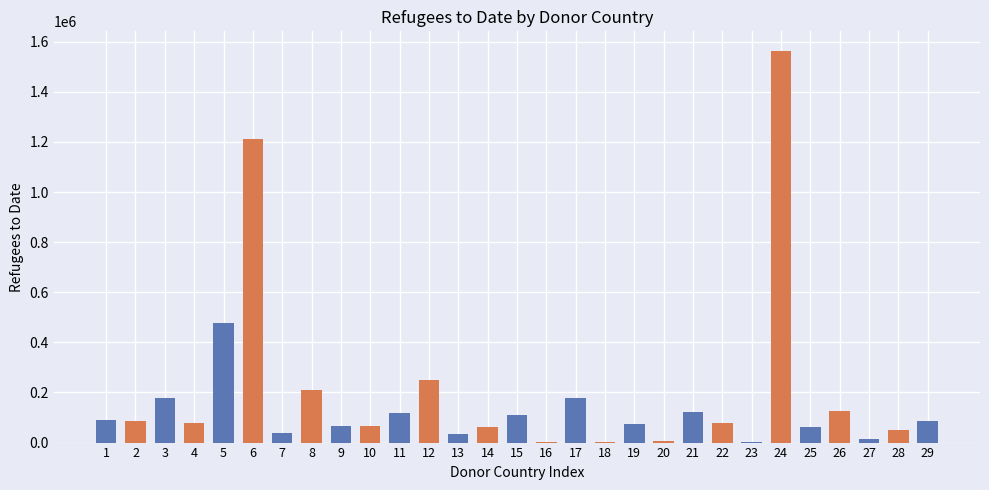

Between 16 and 24, which is larger?

24